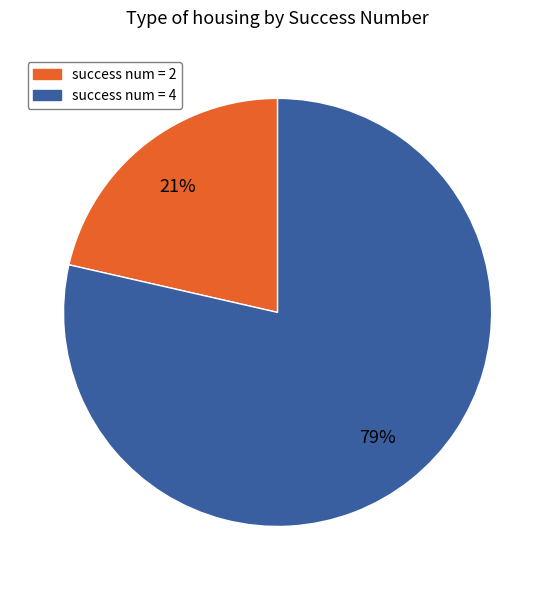

What percentage is the success num = 4 slice, to the nearest percent?

79%